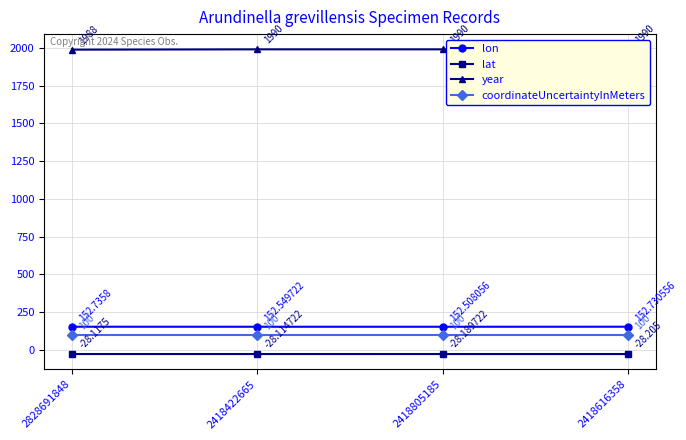

What is the maximum value for year?

1990.0